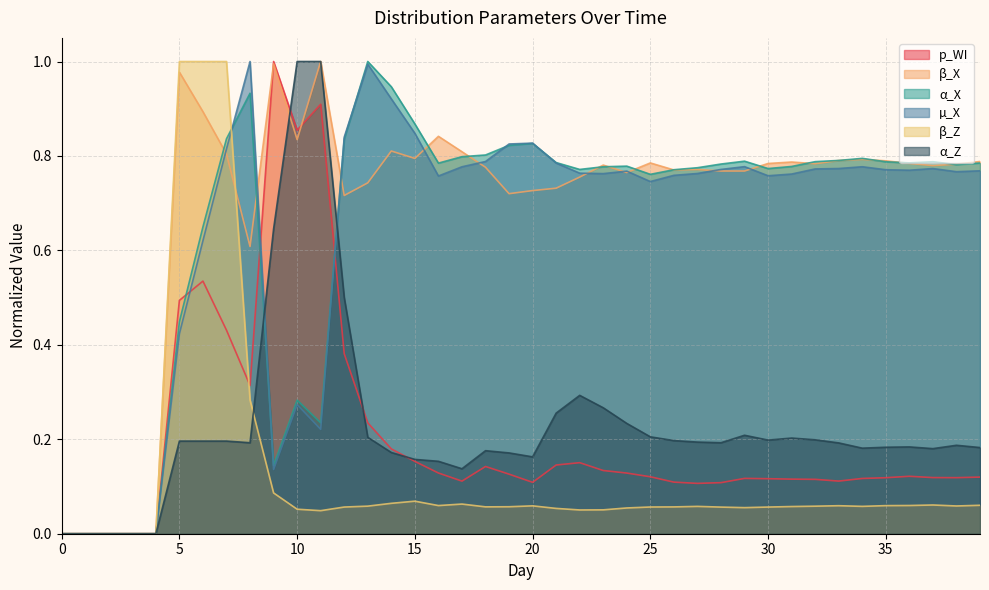

Where do p_WI and β_X first cross each other?

8 and 9